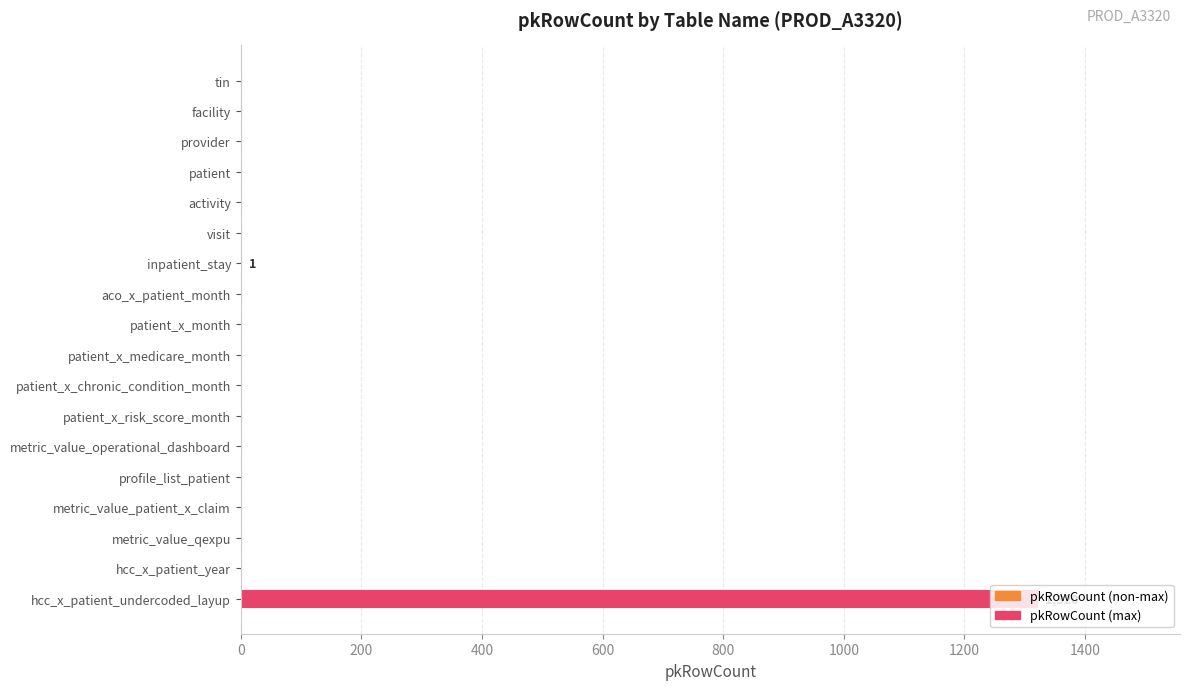

Which category has the highest value across all series?

hcc_x_patient_undercoded_layup